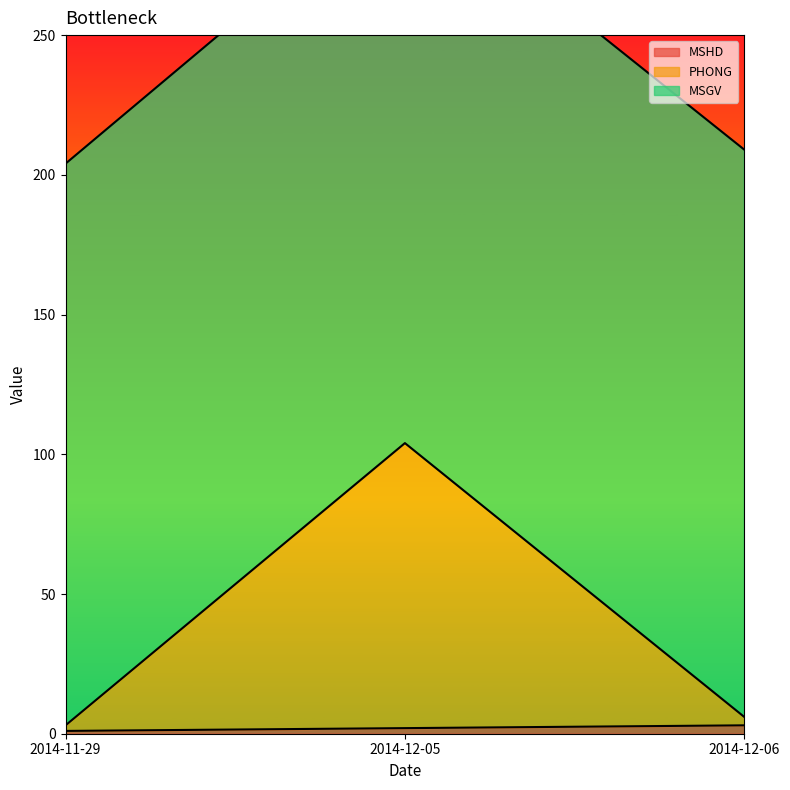

At which label does PHONG reach its minimum?

2014-11-29